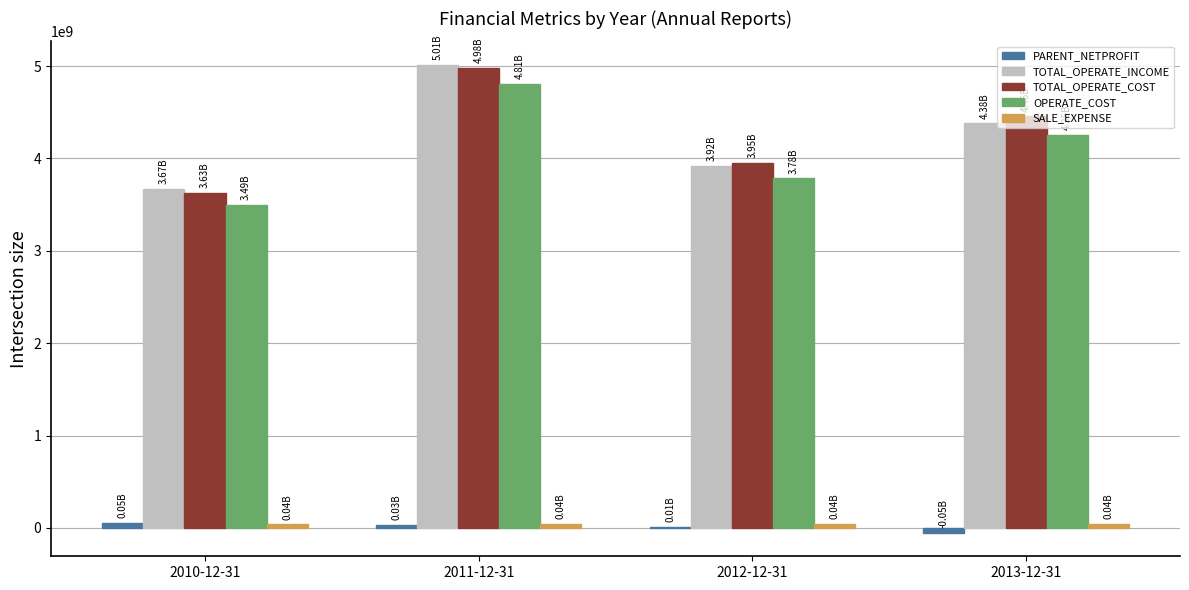

Which series changed the most between 2010-12-31 and 2011-12-31?

TOTAL_OPERATE_COST